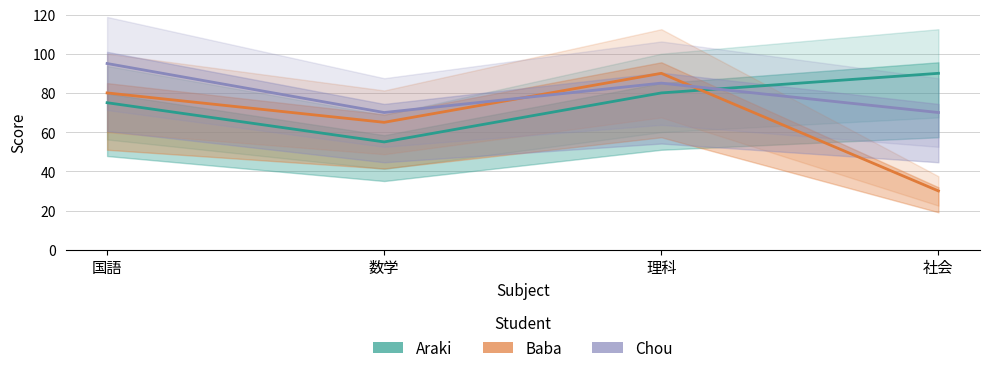

What is the spread (max minus min) of values at 社会?

60